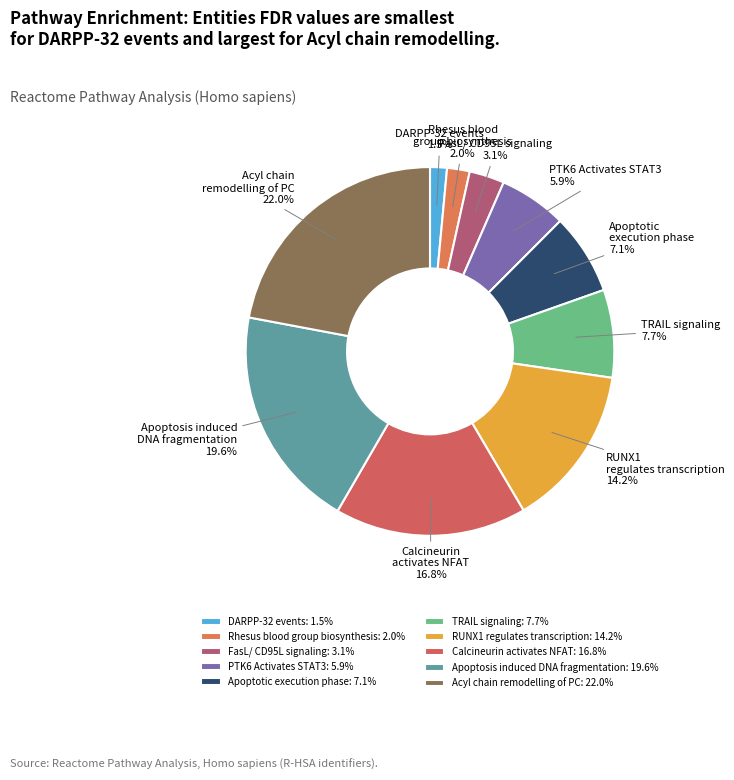

Count the number of slices in the pie.

10